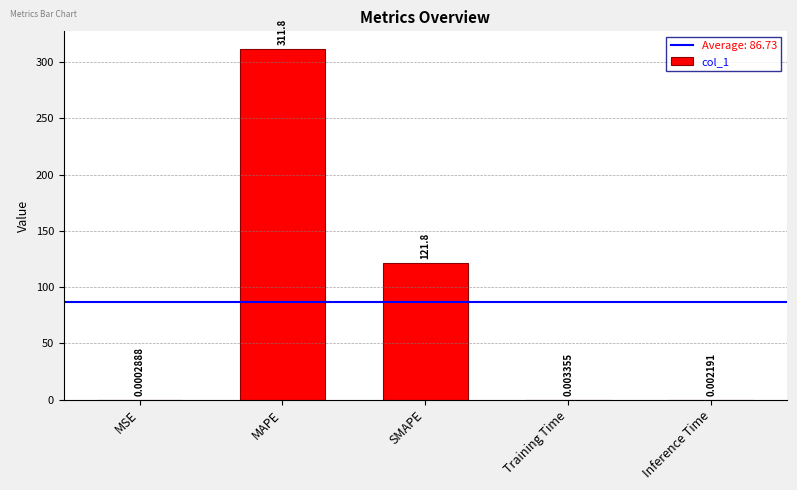

At which category does the chart reach its peak across all series?

MAPE